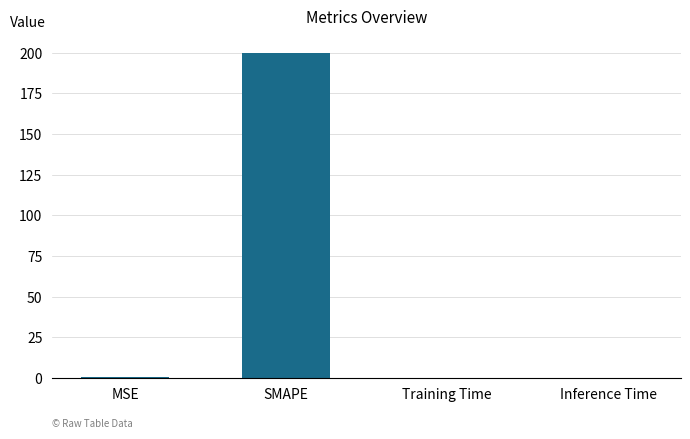

Which has a higher value, MSE or SMAPE?

SMAPE